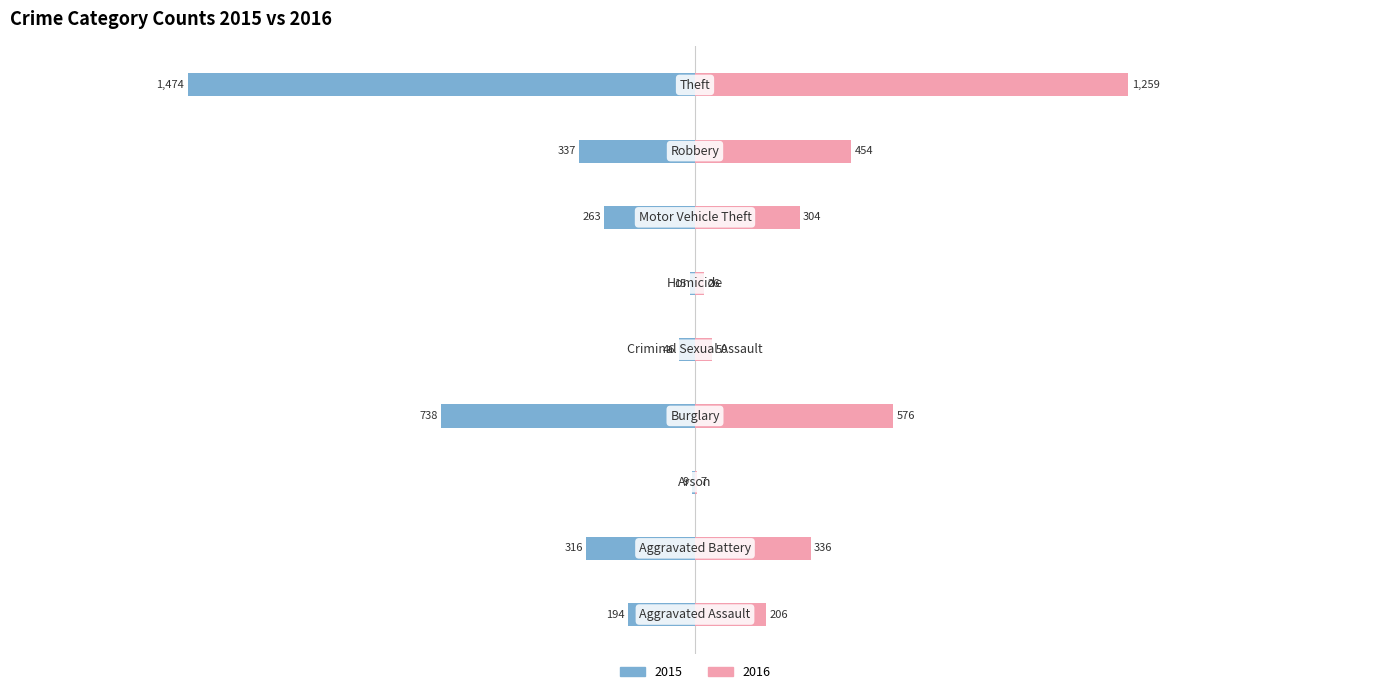

At how many categories does at least one series exceed 1248?

1